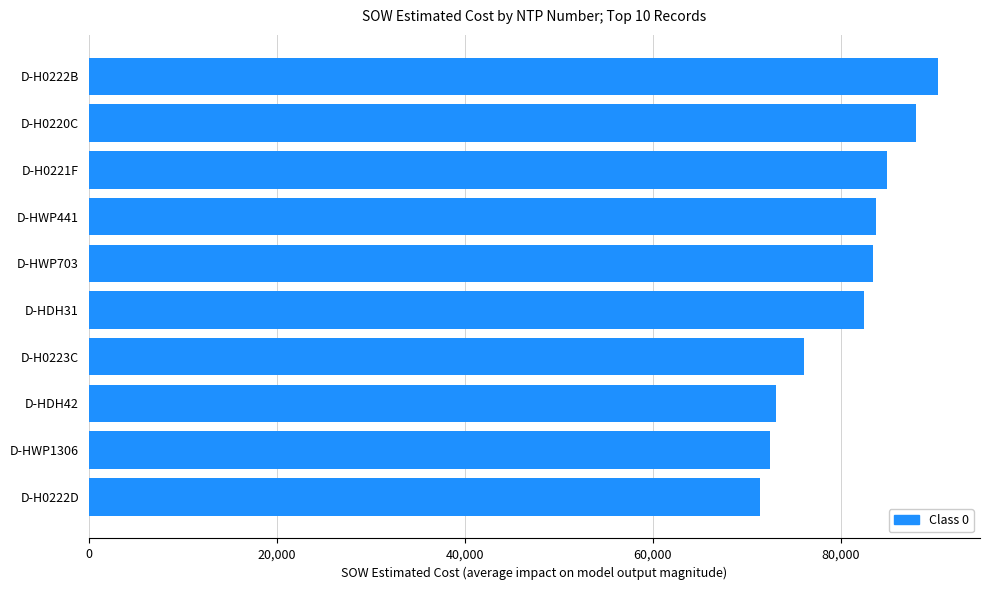

What is the sum of all values?

806030.5